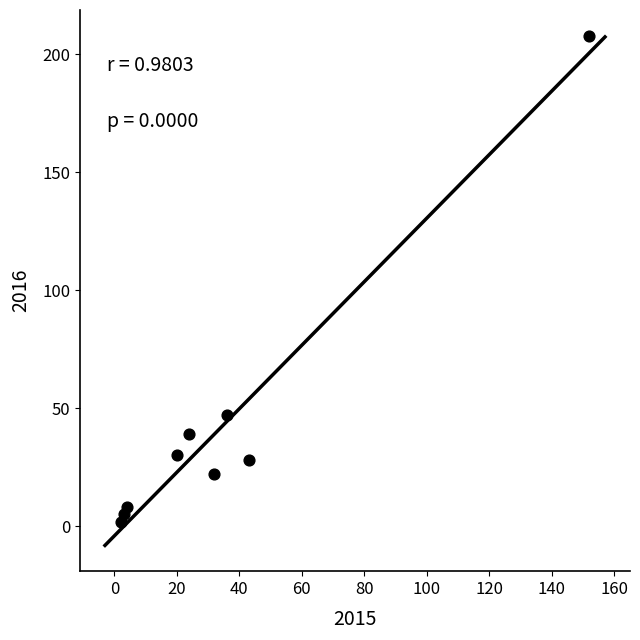

What Y value in the scatter plot is closest to 105?

47